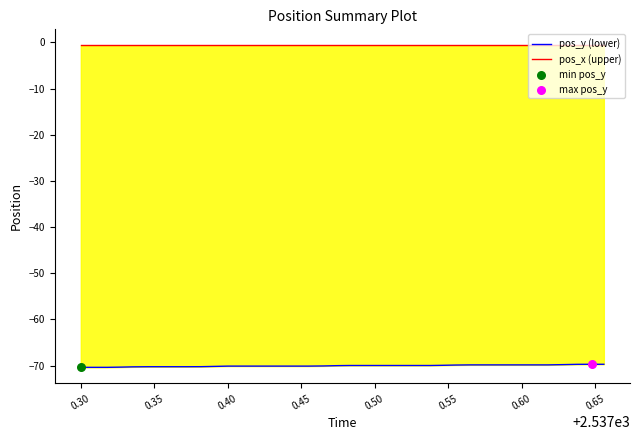

Which series reaches the maximum Y coordinate?

pos_x (upper)